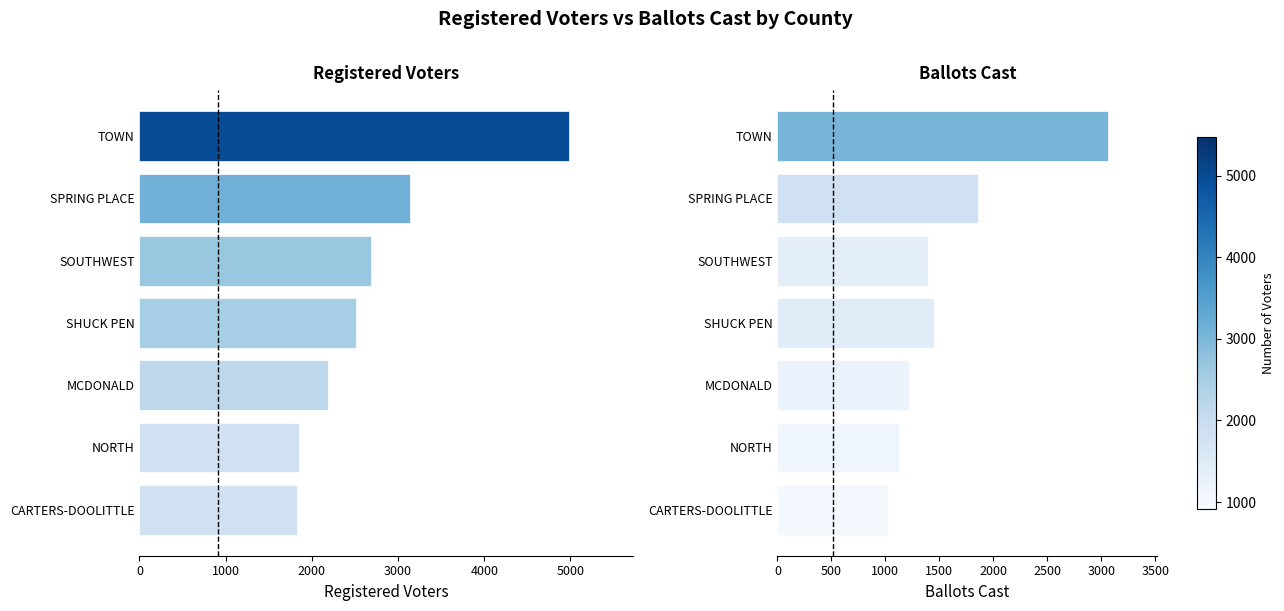

What is the value of the Ballots Cast bar at the 5th from the left?

1394